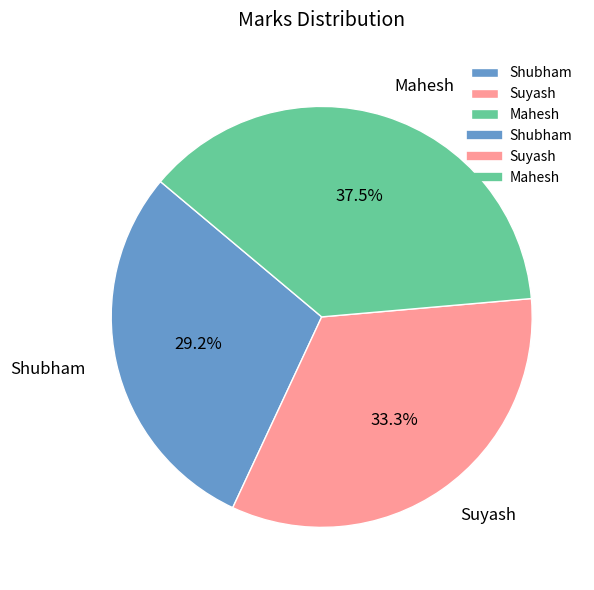

How many slices are in this pie chart?

3